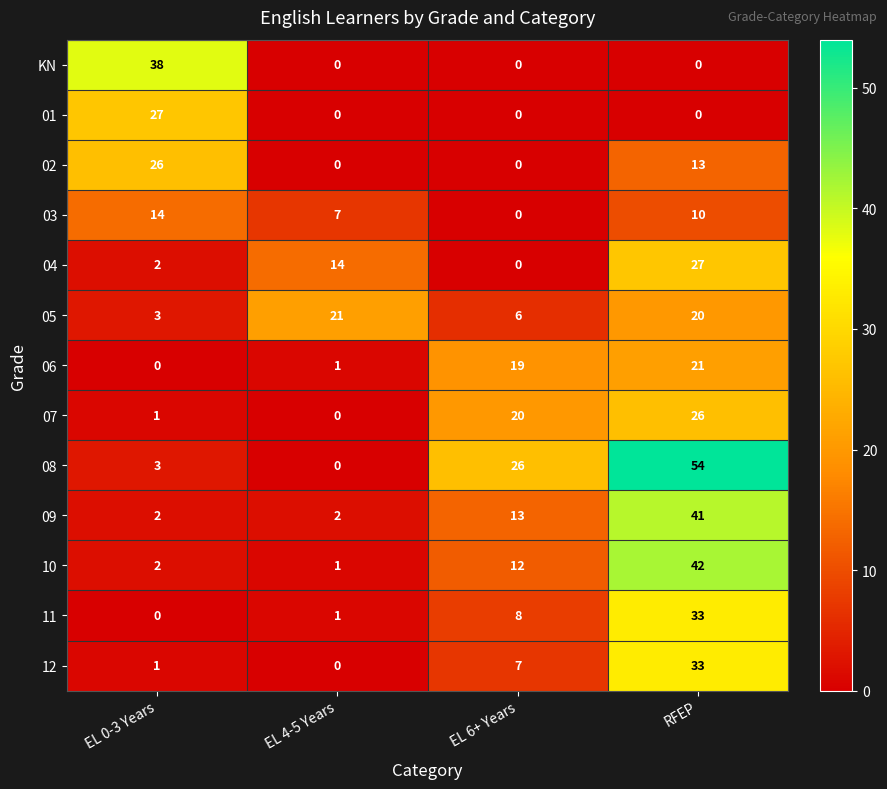

Rank the categories by 05 value from highest to lowest.

EL 4-5 Years, RFEP, EL 6+ Years, EL 0-3 Years